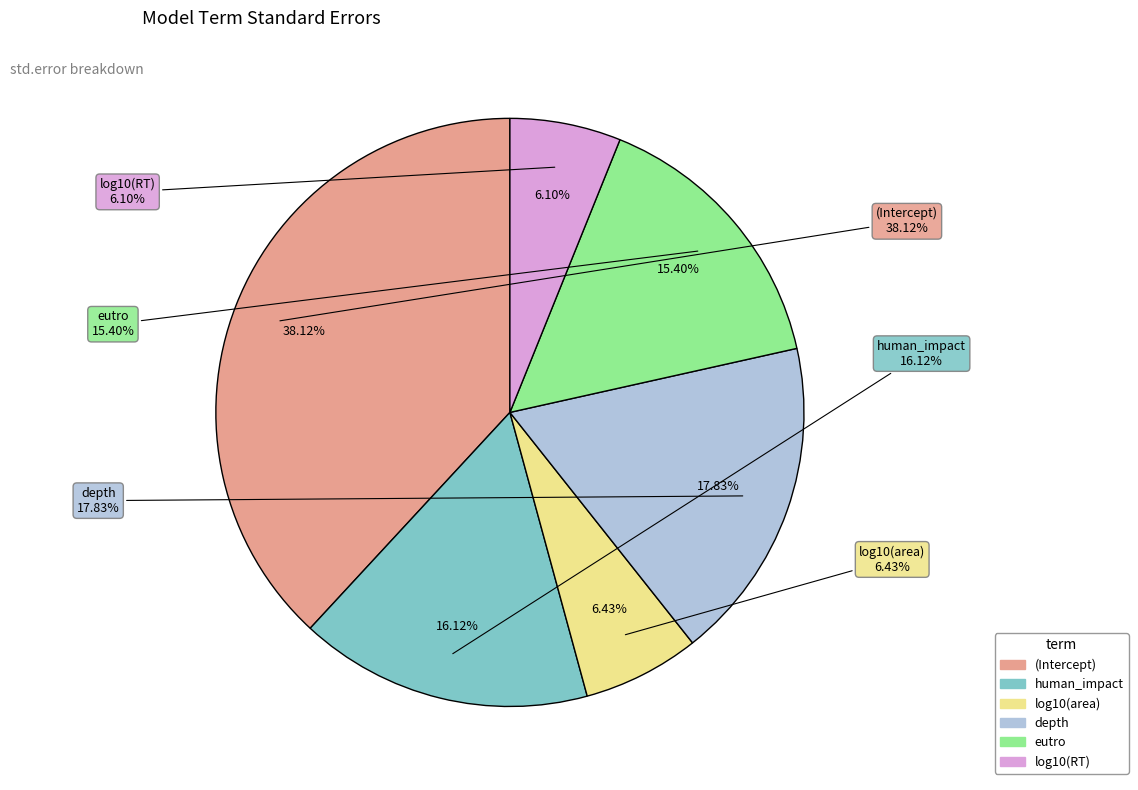

The log10(RT) slice represents 6% of the pie. True or false?

True